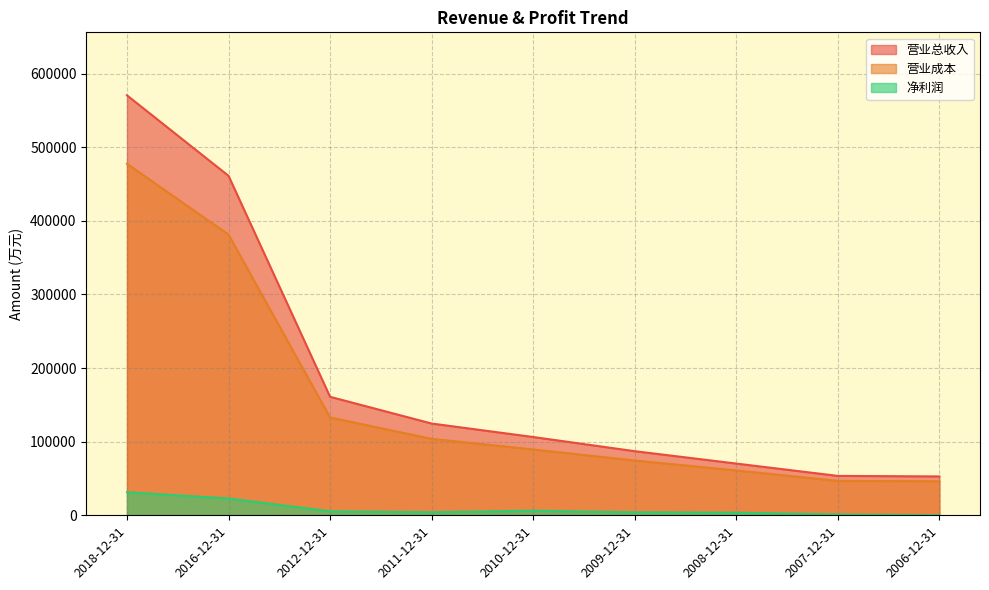

Reading left to right, extract all data points from this chart.

营业总收入: 2018-12-31=570600	2016-12-31=461242	2012-12-31=161009	2011-12-31=124686	2010-12-31=106372	2009-12-31=87111	2008-12-31=70298	2007-12-31=53532	2006-12-31=52818
营业成本: 2018-12-31=477615	2016-12-31=381423	2012-12-31=132906	2011-12-31=103861	2010-12-31=89448	2009-12-31=74436	2008-12-31=60957	2007-12-31=46774	2006-12-31=46228
净利润: 2018-12-31=31318	2016-12-31=22907	2012-12-31=5462	2011-12-31=4192	2010-12-31=6260	2009-12-31=4055	2008-12-31=3517	2007-12-31=1151	2006-12-31=173